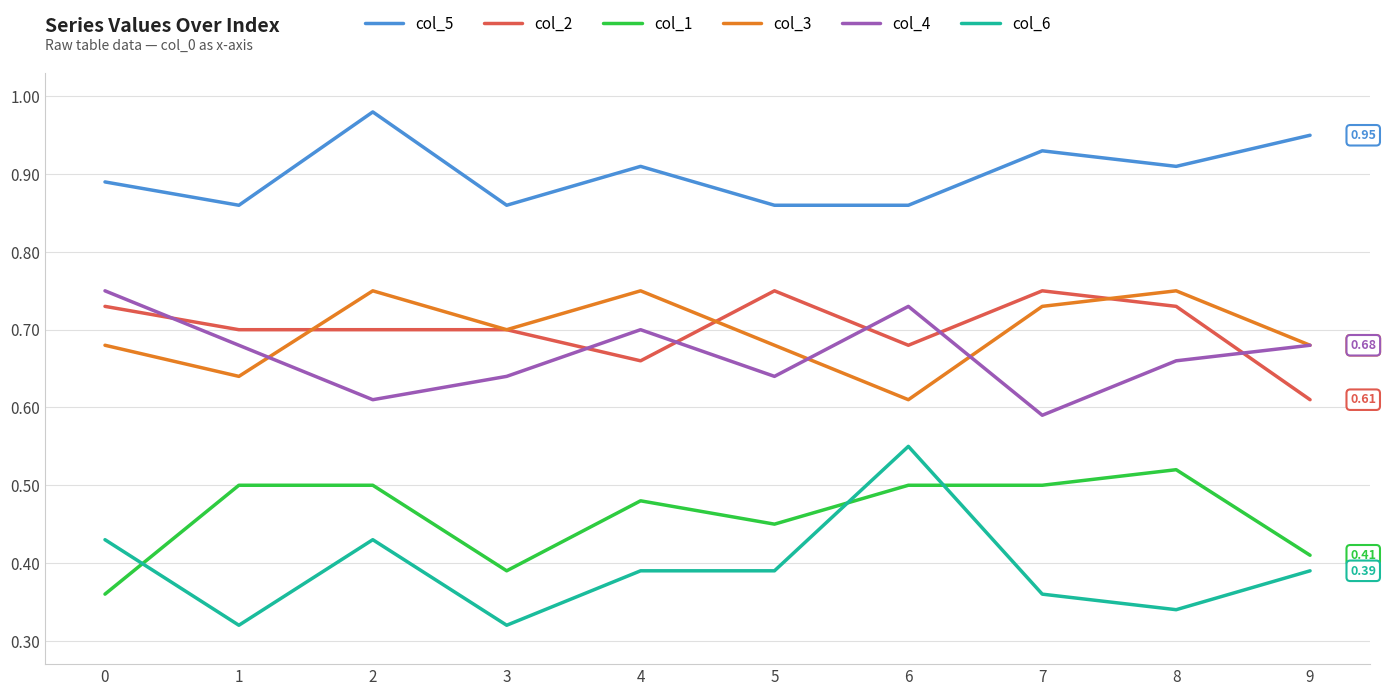

Which series has the widest spread of values?

col_6